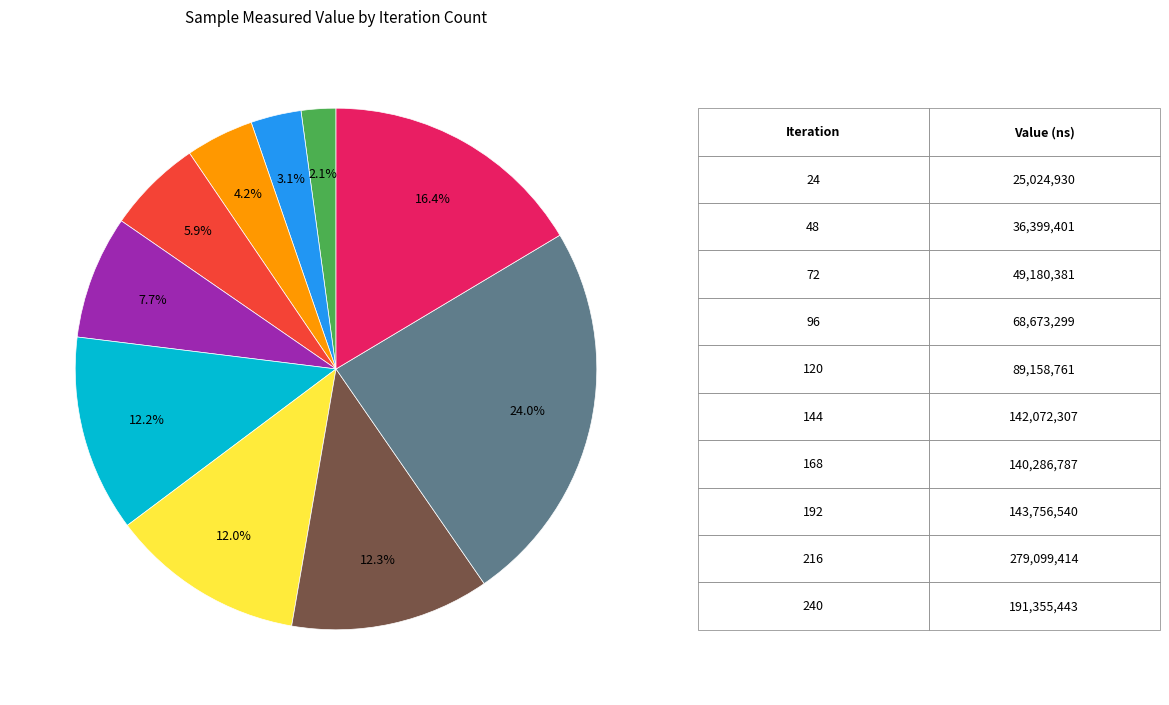

How many slices are in this pie chart?

10